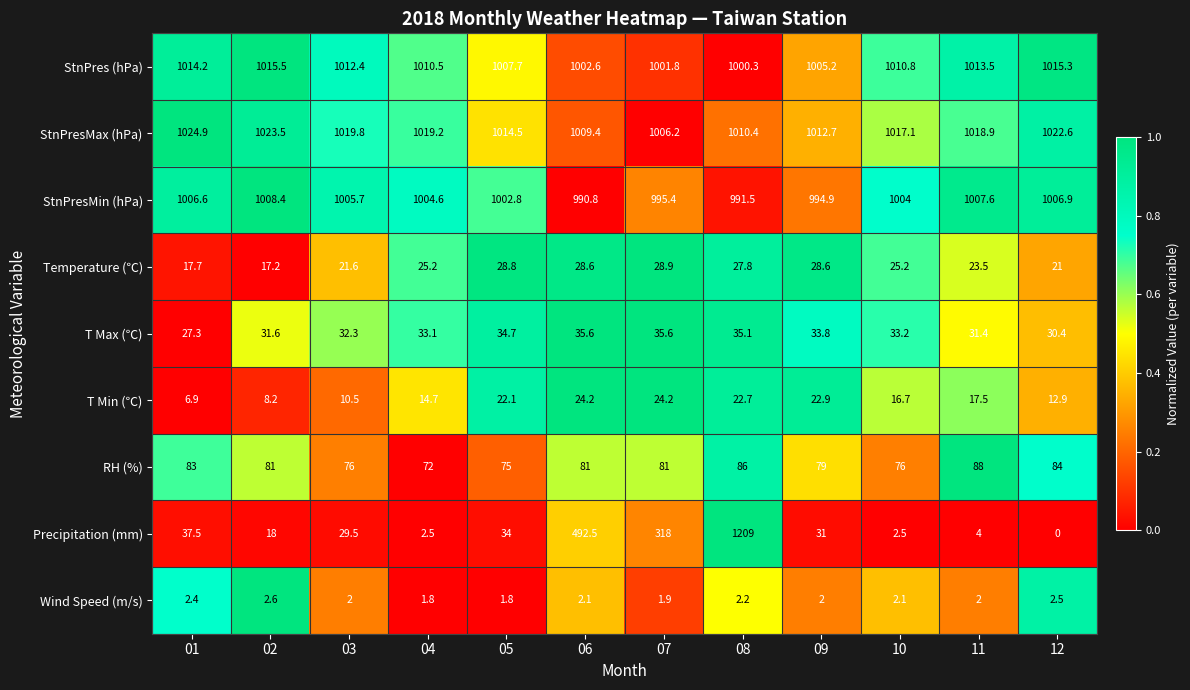

Which series has the widest spread of values?

Precipitation (mm)